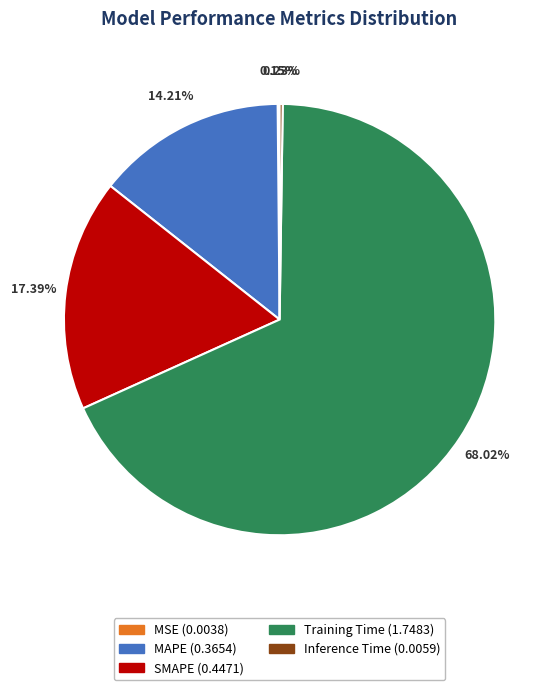

What is the largest slice in the pie chart?

Training Time